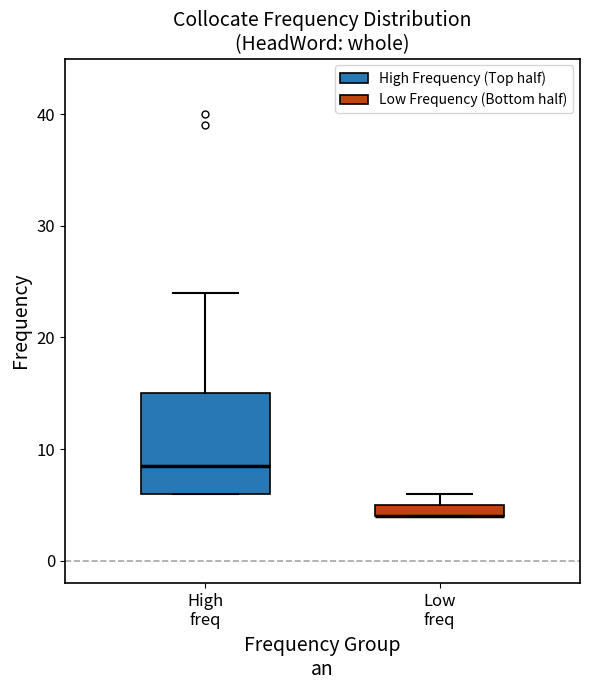

Which box is the tallest, from its lower edge to its upper edge?

High freq